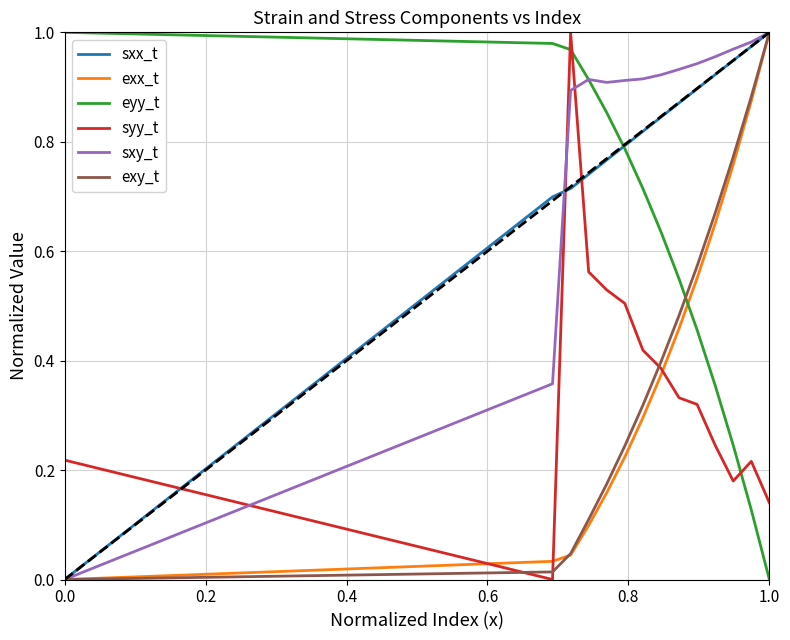

Which series has the largest total across all categories?

eyy_t